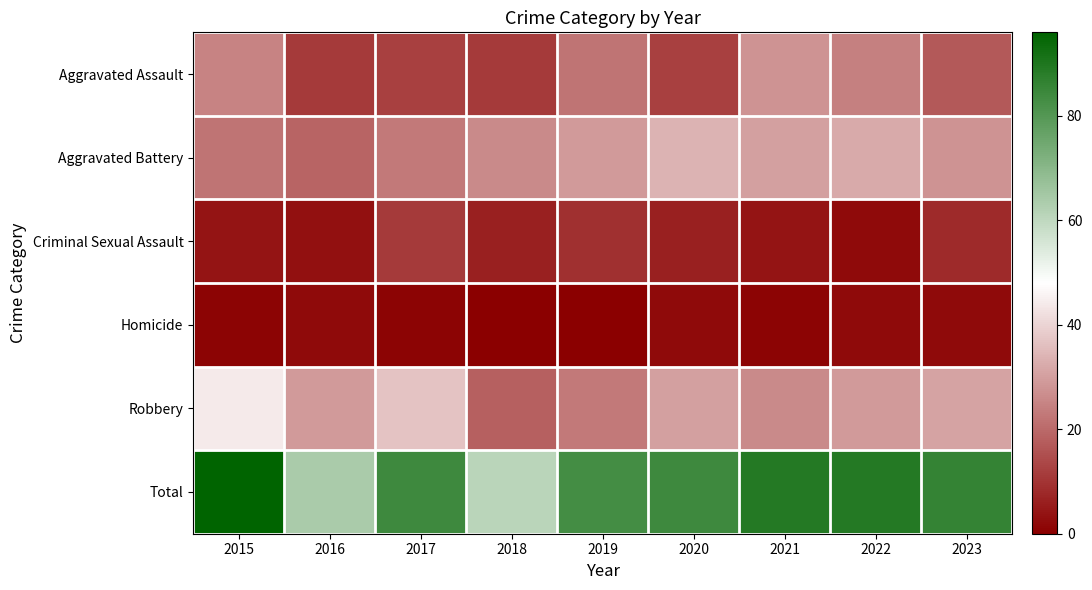

Which has a higher value, 2017 or 2023?

2023